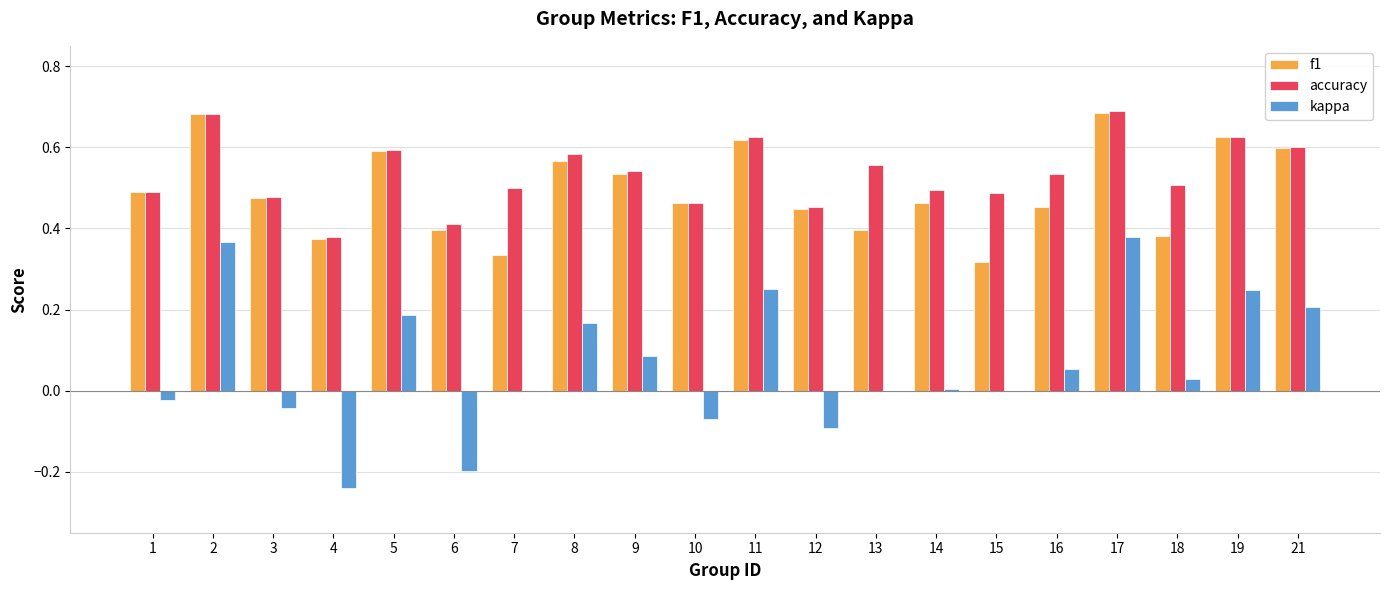

The accuracy series shows 0.7 at 18. True or false?

False